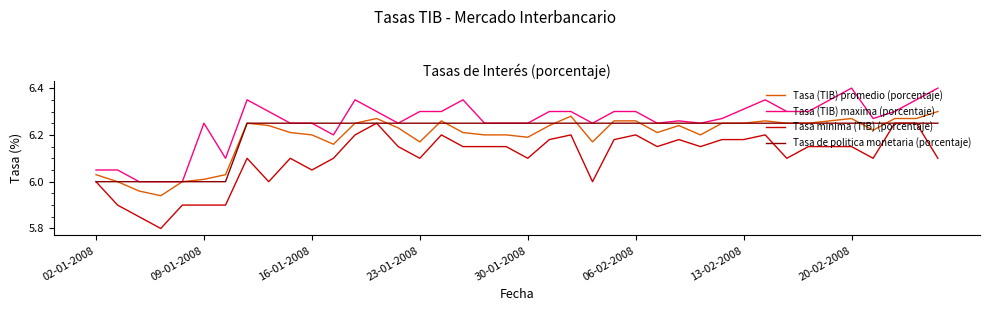

Which series has the largest total across all categories?

Tasa (TIB) maxima (porcentaje)